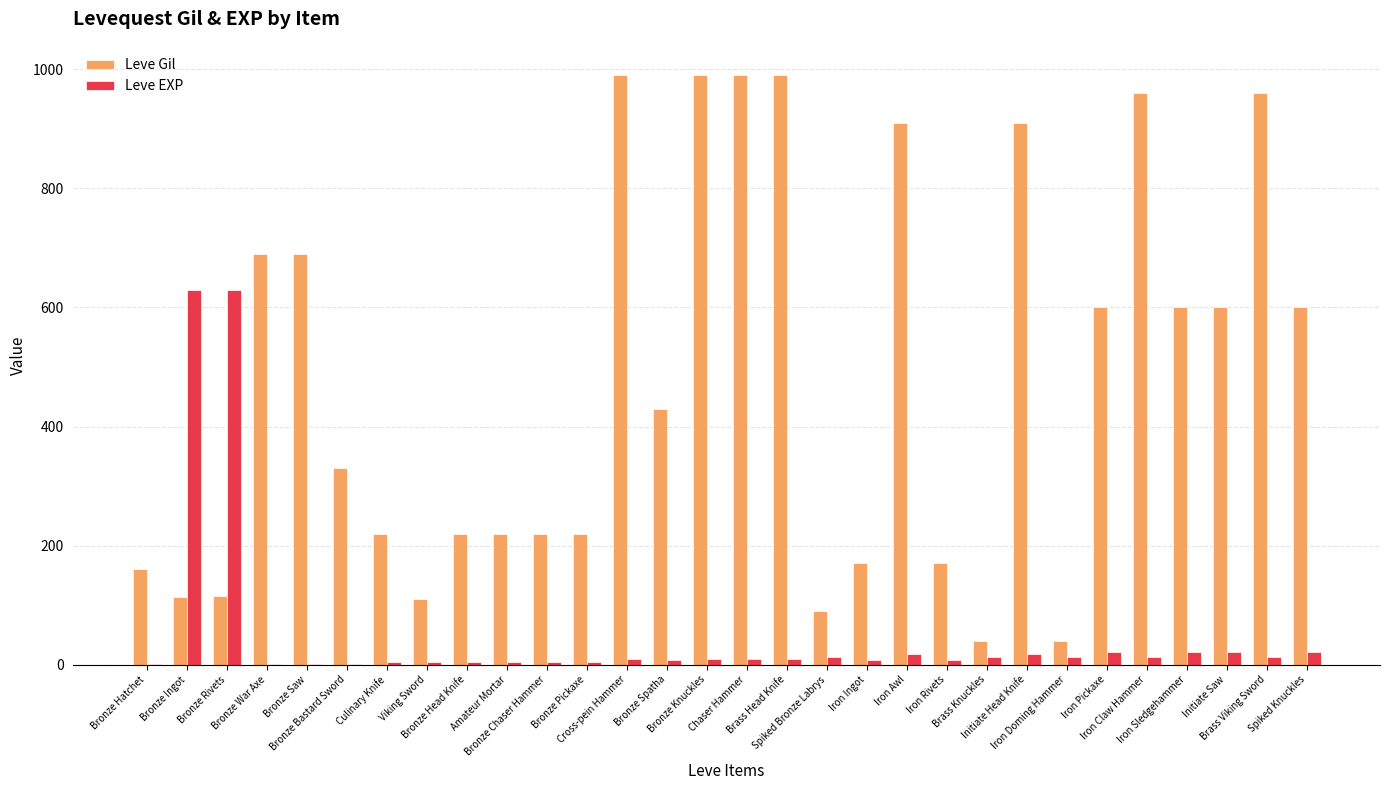

What is the sum of all Leve EXP values?

1534